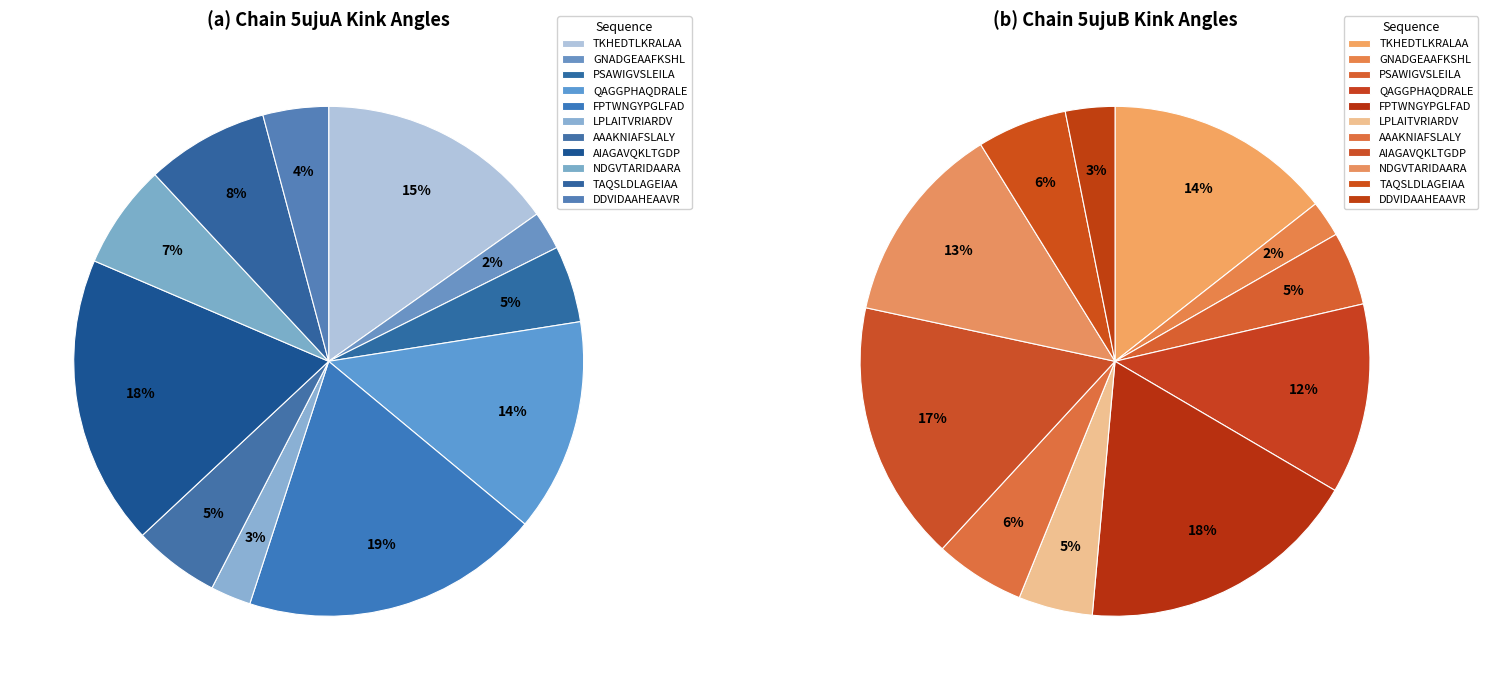

Is it true that AAAKNIAFSLALY is 20% of the pie?

False